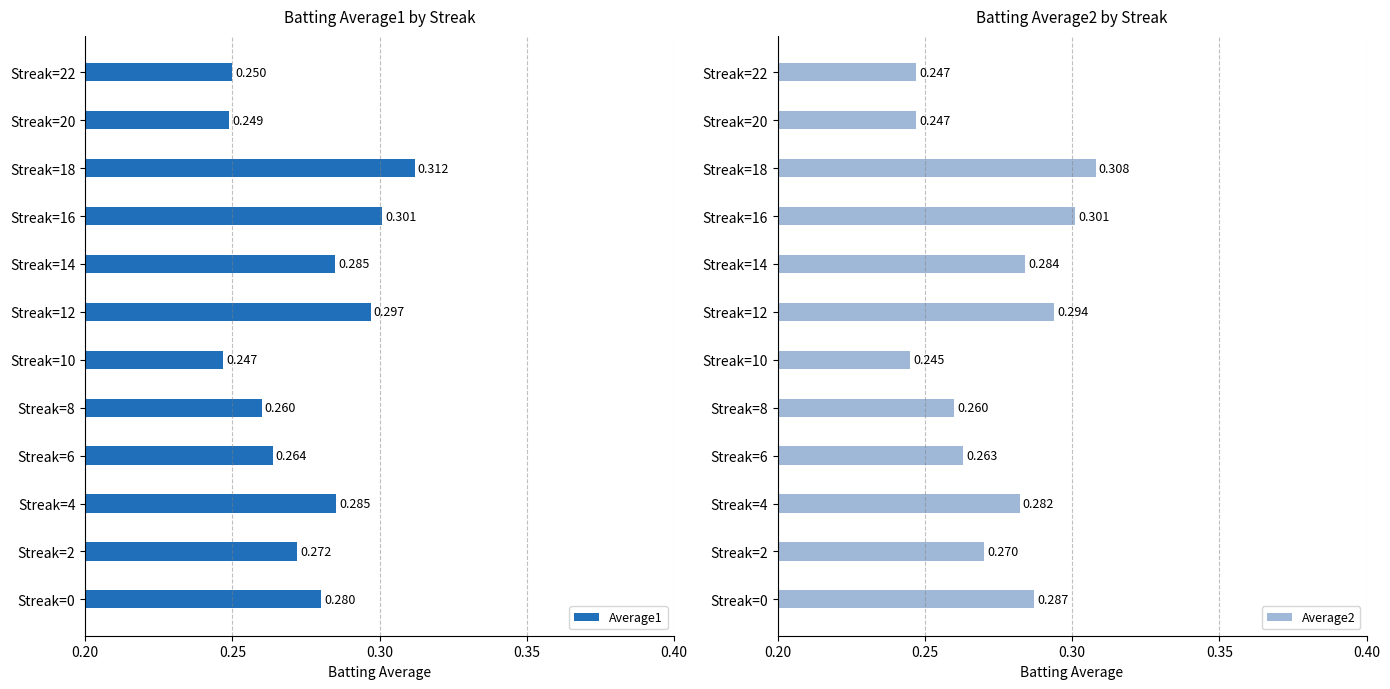

Rank the series by their average value, from lowest to highest.

Average2, Average1